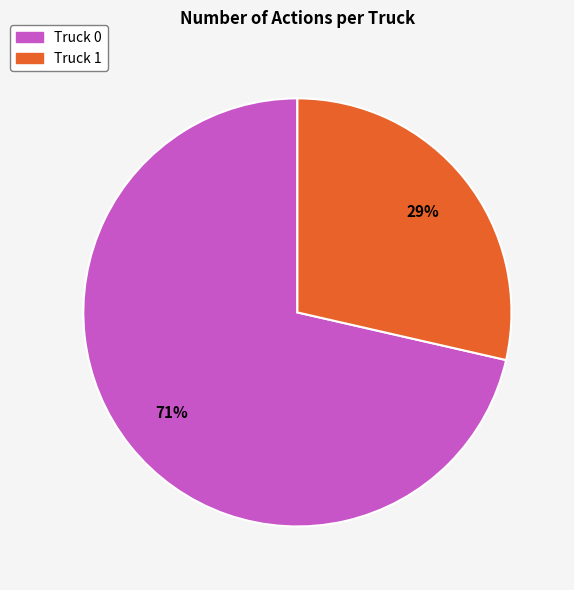

To the nearest percent, what portion does Truck 1 represent?

29%